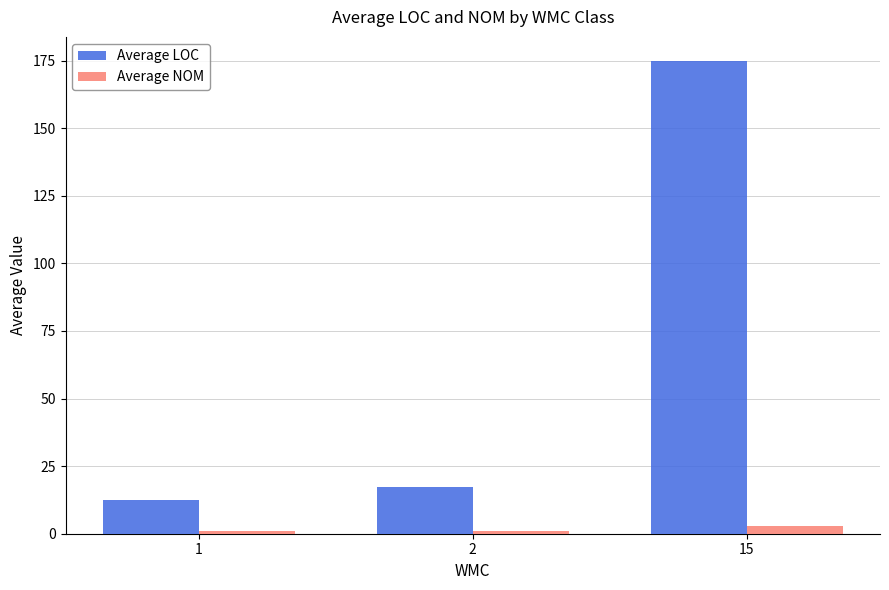

Reading left to right, transcribe all the data shown in this chart.

Average LOC: 12.4	17.3	175.0
Average NOM: 1.0	1.0	3.0